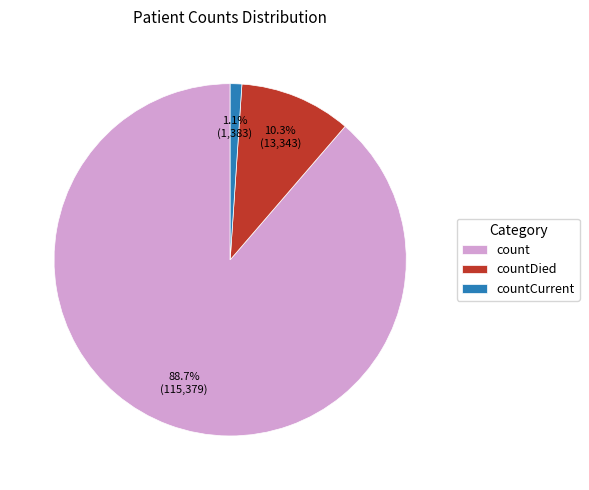

Which has a higher value, count or countDied?

count